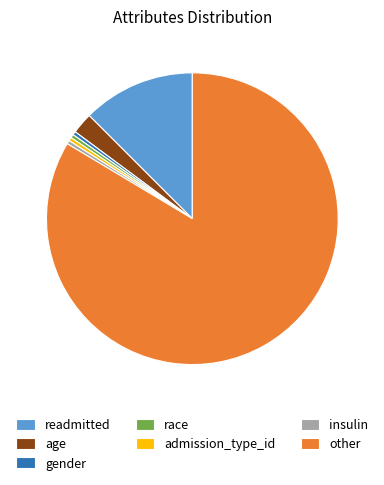

Which category has the biggest portion of the pie?

other